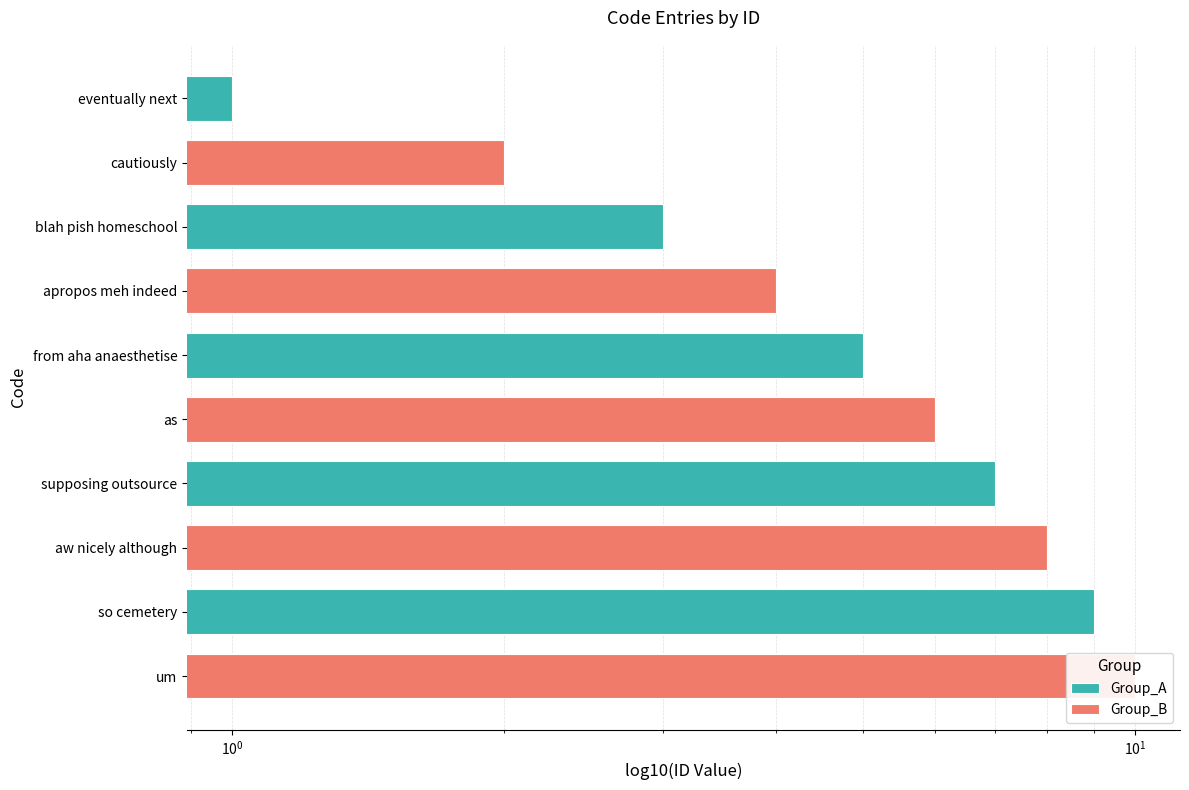

Does the chart contain stacked bars?

No